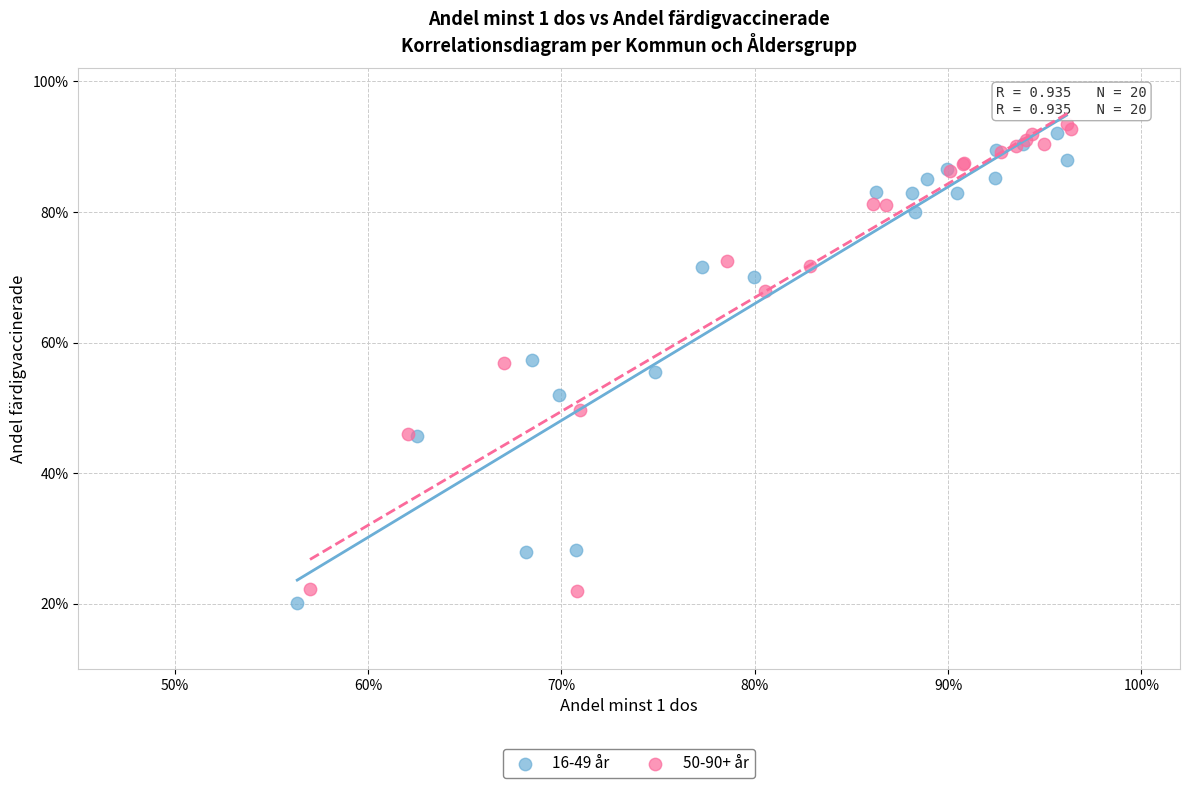

What are all the series names shown in the legend?

16-49 år, 50-90+ år